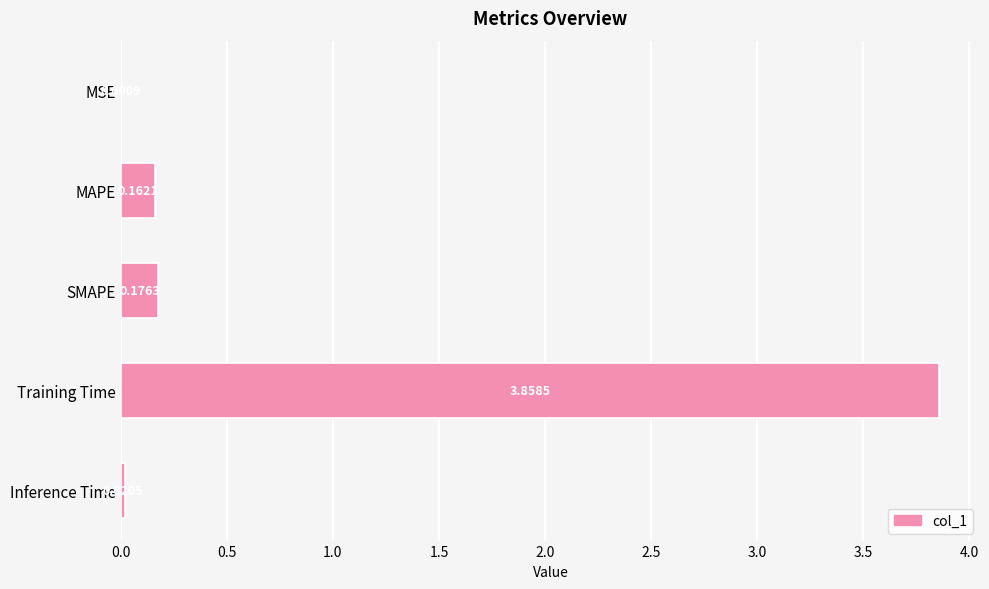

What is the sum of the values at Training Time and SMAPE?

4.0